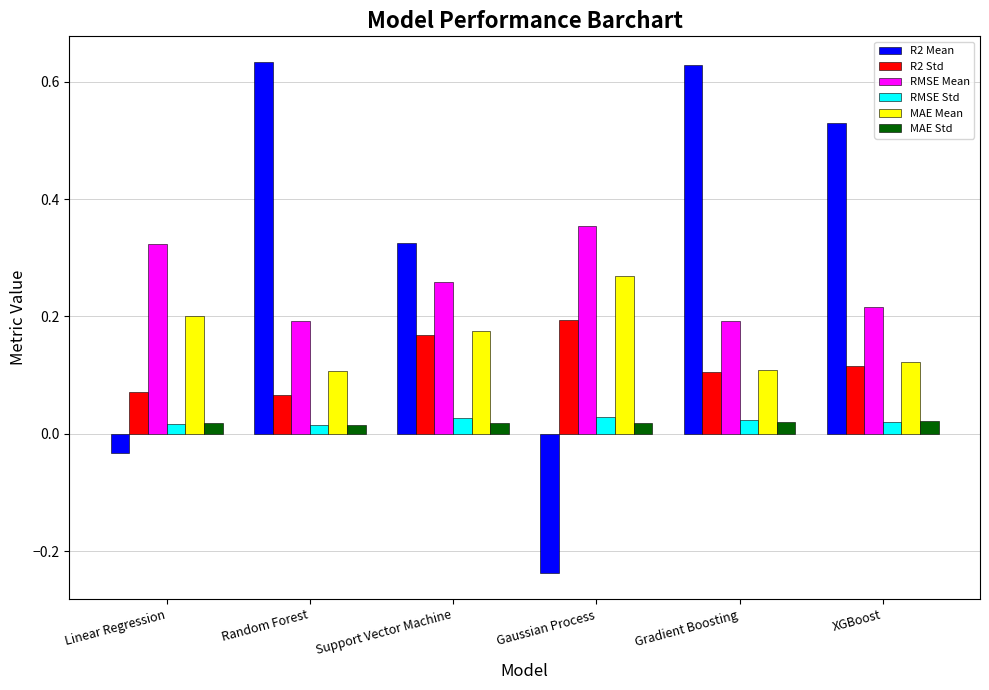

Count the R2 Std values in the range 0 to 1.

6